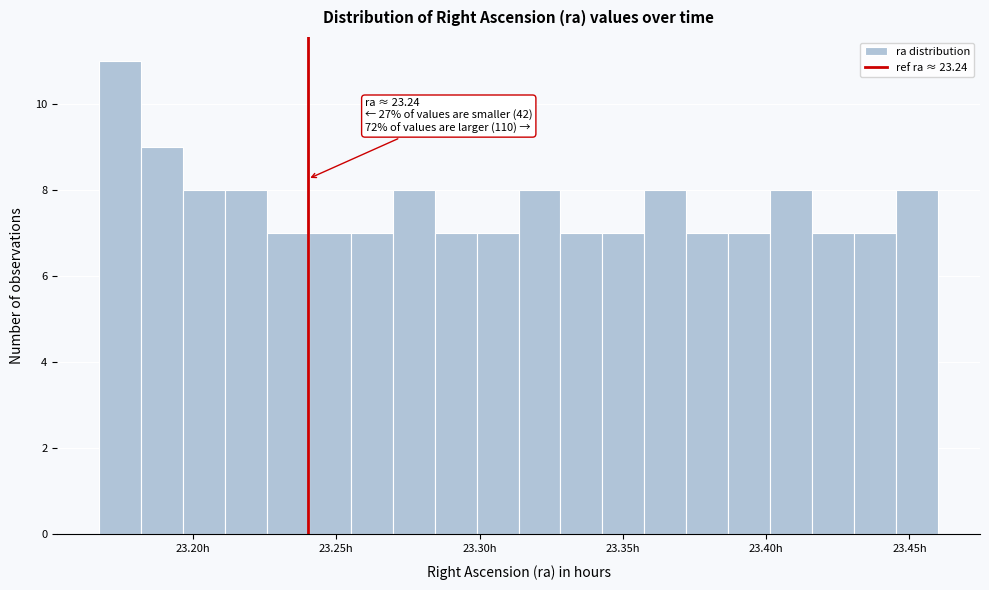

Read against the x-axis, roughly where is the centre of the tallest bar?

23.175